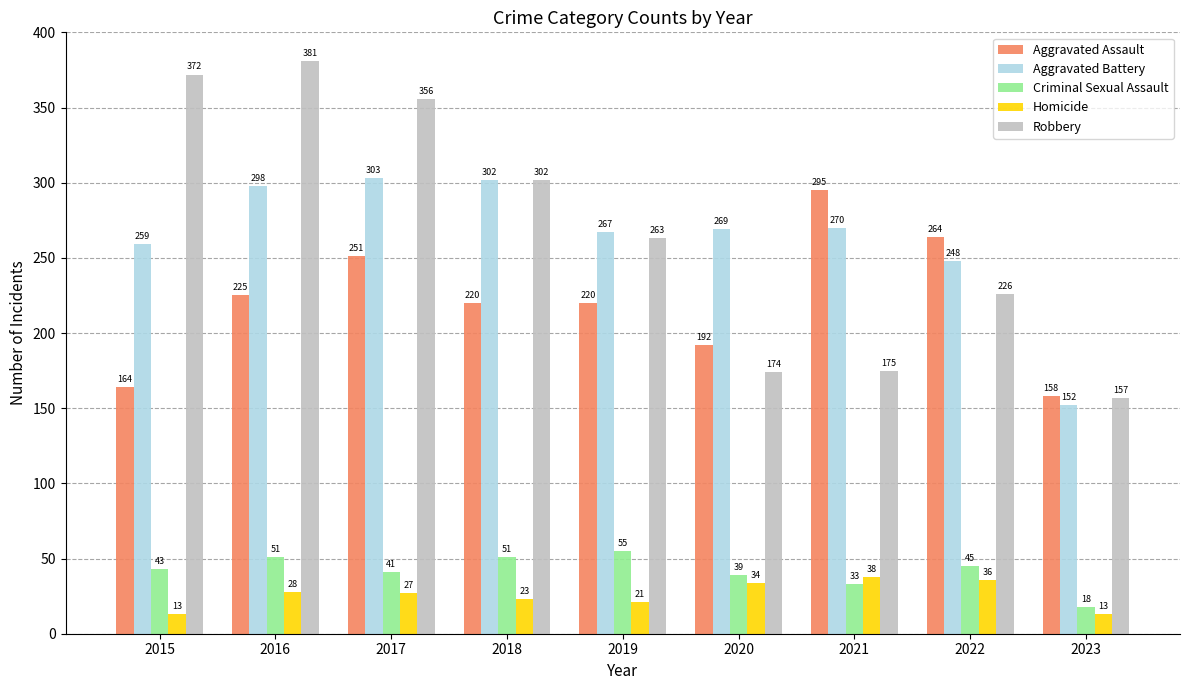

Where does the Aggravated Battery series first go above 269?

2016